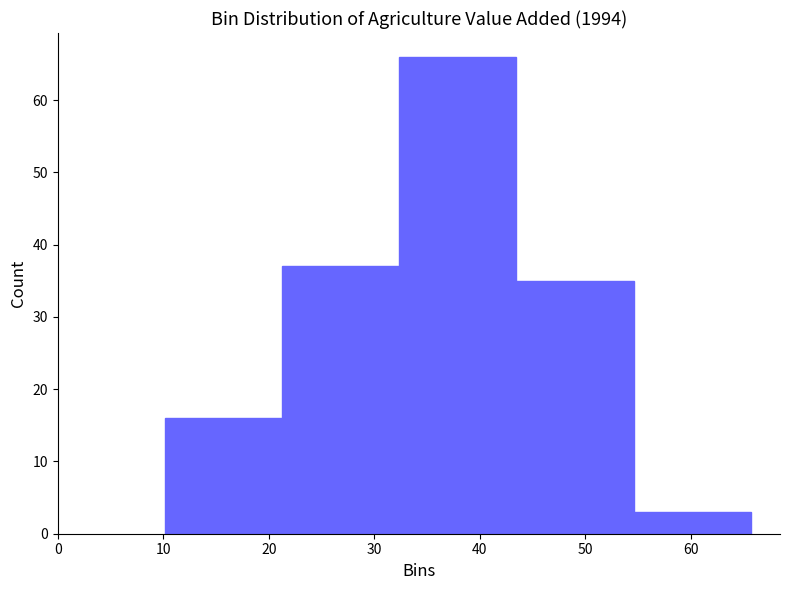

Reading left to right, transcribe this chart: for each bar, give the range it covers on the x-axis and its height. Neither the bar edges nor the heights are printed on the chart, so give them approximately, as read against the axes.

10 to 21: 16
21 to 32: 37
32 to 43: 66
43 to 55: 35
55 to 66: 3